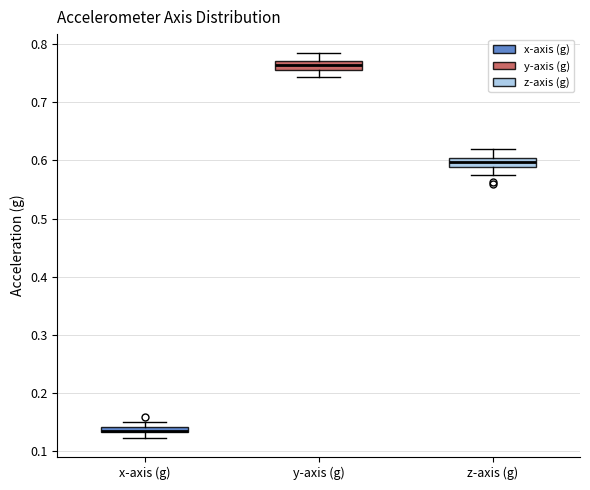

Where does the upper whisker of the box for y-axis (g) end on the y-axis? The values are not printed on the chart, so give them approximately, as read against the axis.

0.78